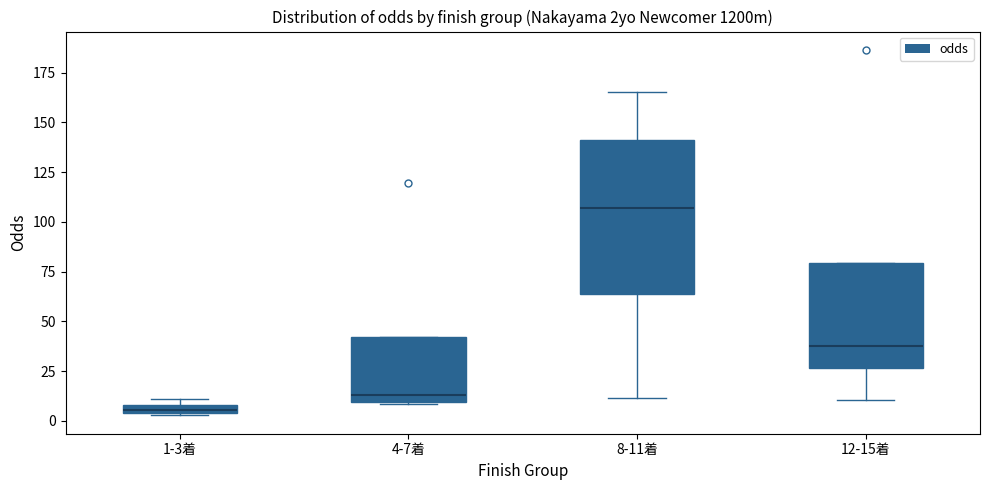

Where is the upper edge of the box for 1-3着 on the y-axis? The values are not printed on the chart, so give them approximately, as read against the axis.

10